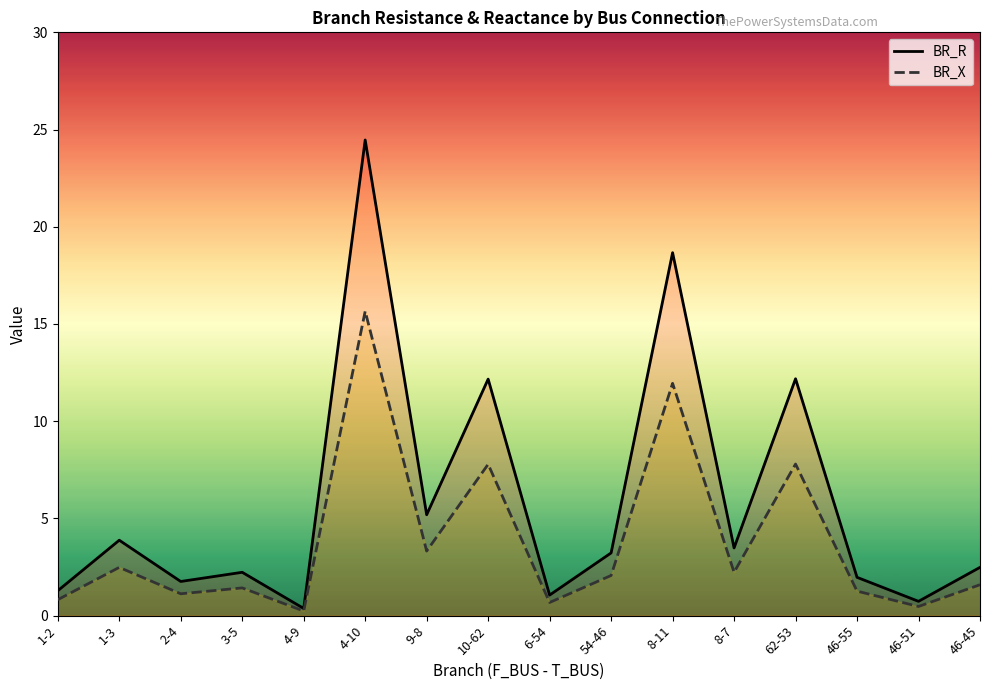

Rank the series at 46-45 from lowest to highest value.

BR_X, BR_R